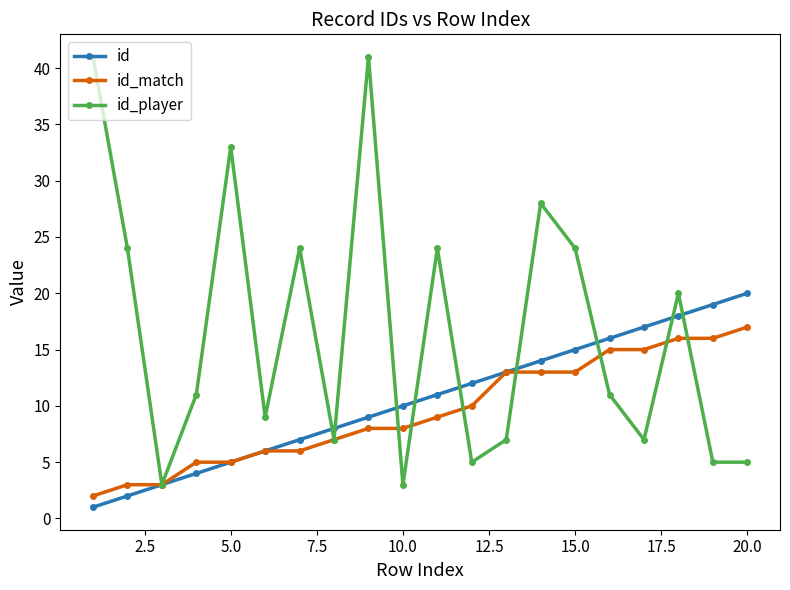

Which series has the largest total across all categories?

id_player